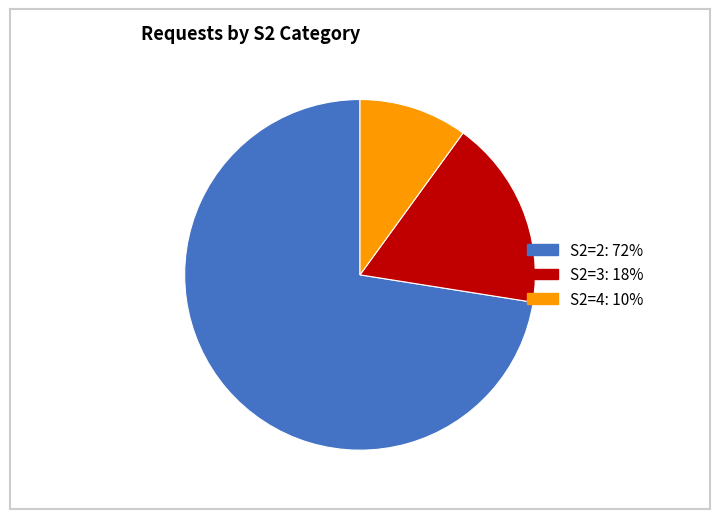

Is there any slice that represents more than half of the pie?

Yes